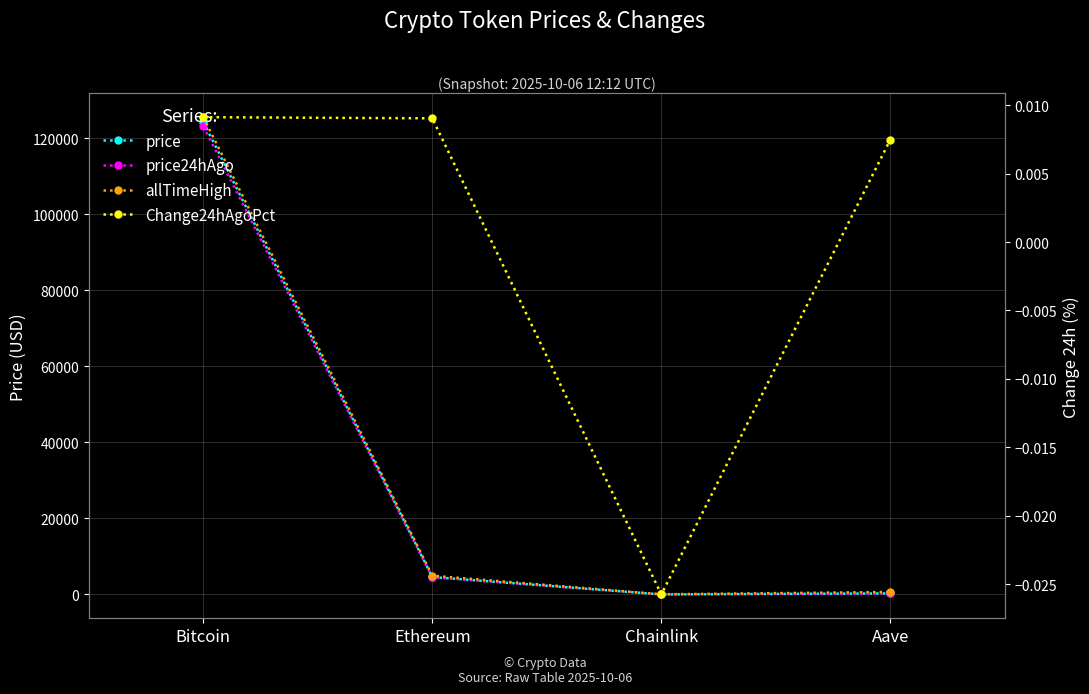

True or false: price has a value of 291.2 at Aave.

True